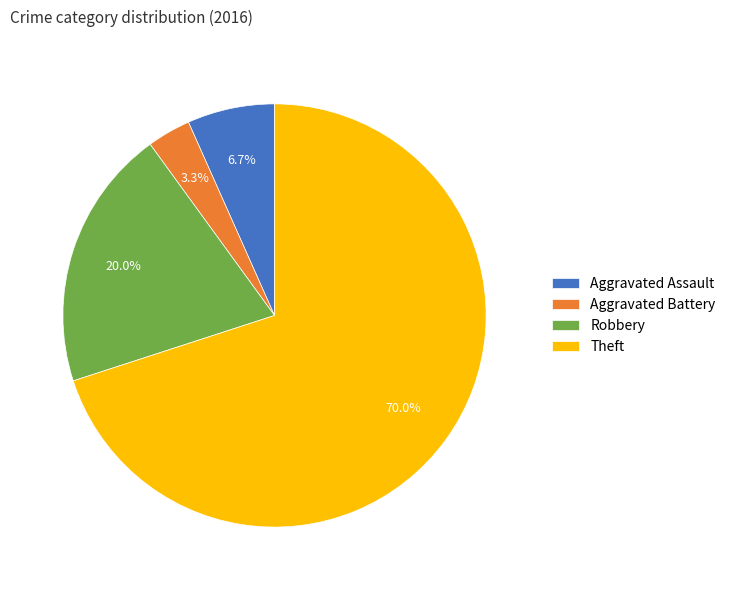

To the nearest percent, what is the difference between the largest and smallest slice percentages?

67%